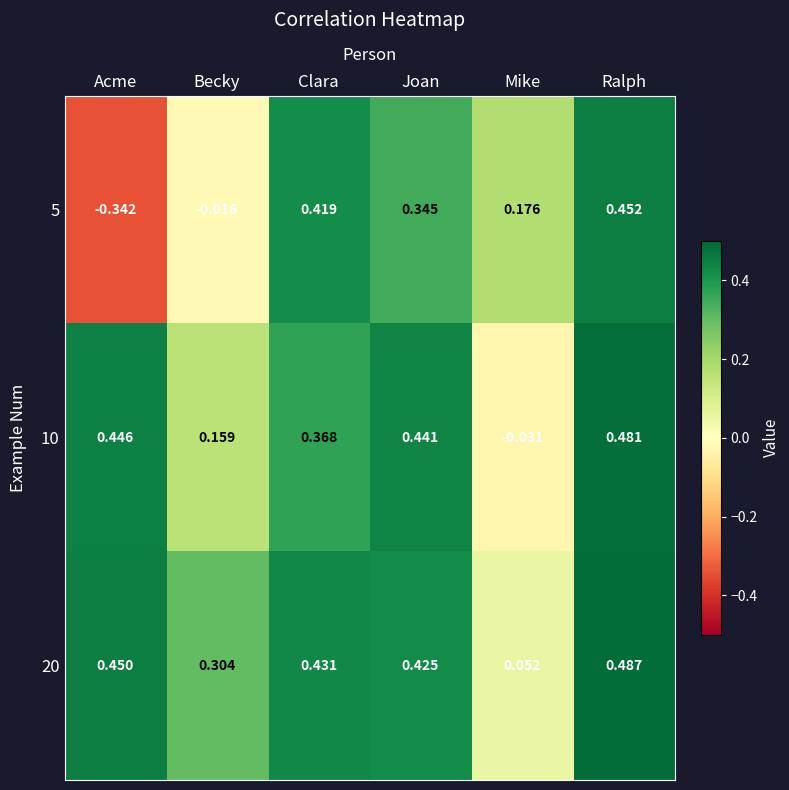

Count the number of data series in this chart.

3